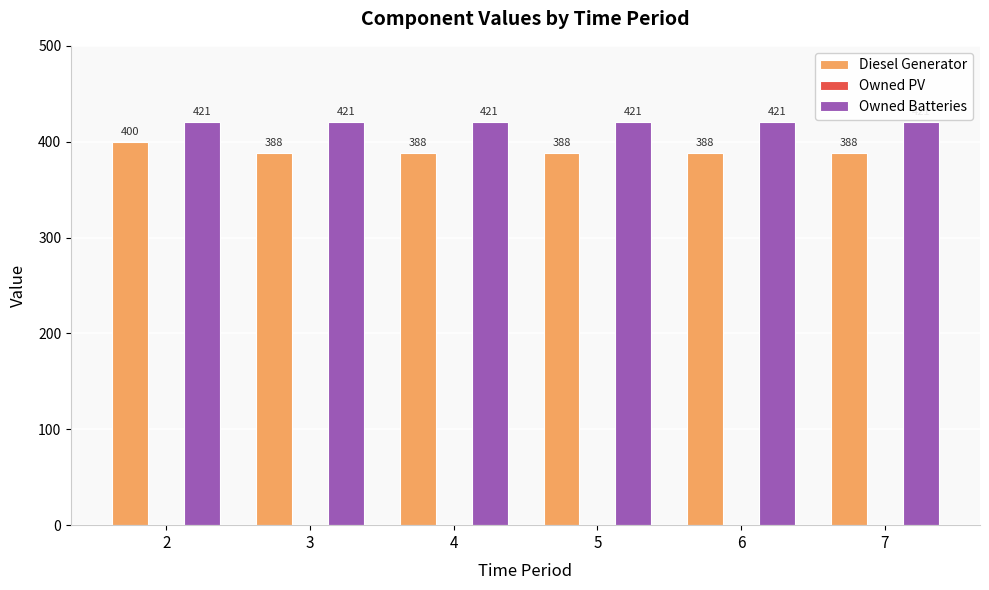

How many bars are there in total?

12